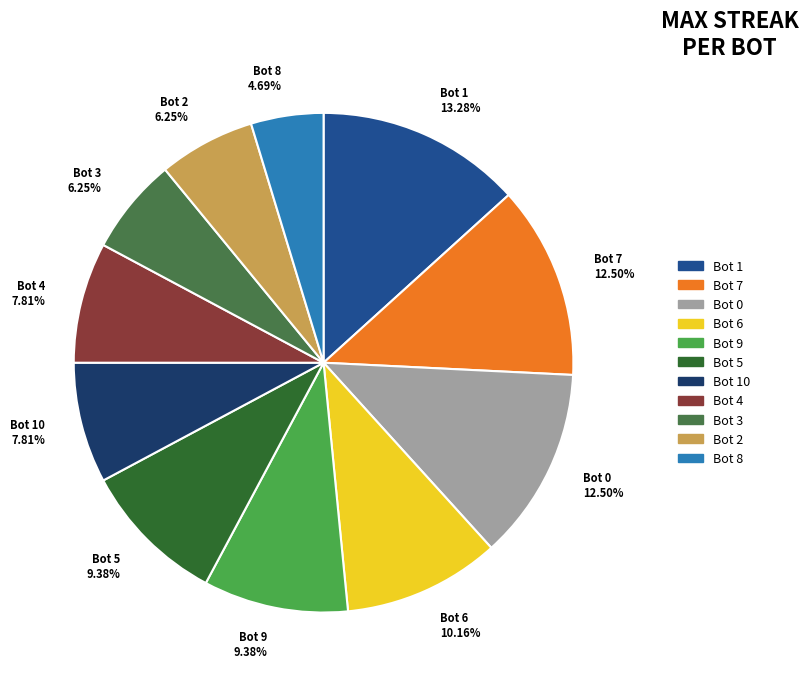

Does any single category account for the majority?

No